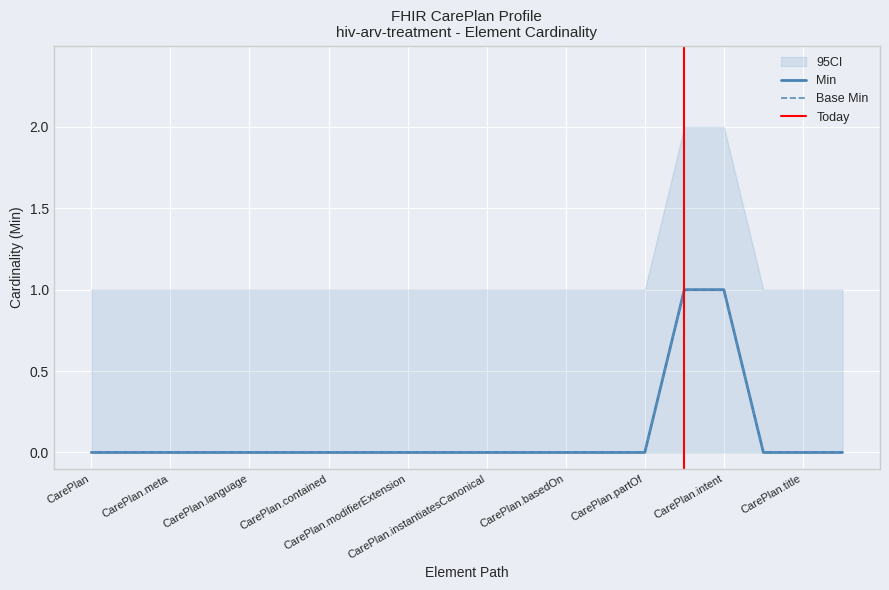

What is the label of the 6th point from the left?

CarePlan.text